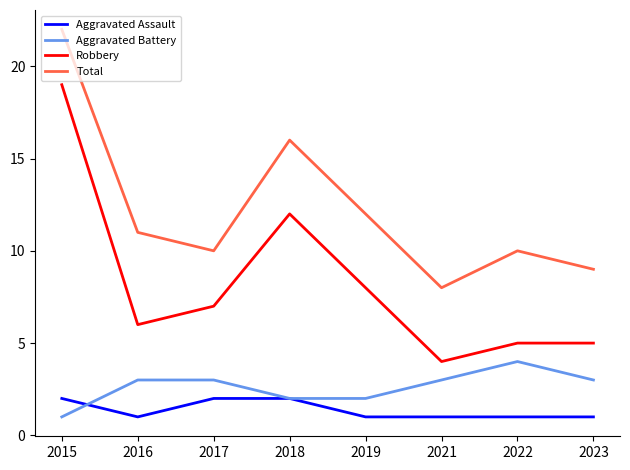

The Total series shows 36 at 2015. True or false?

False